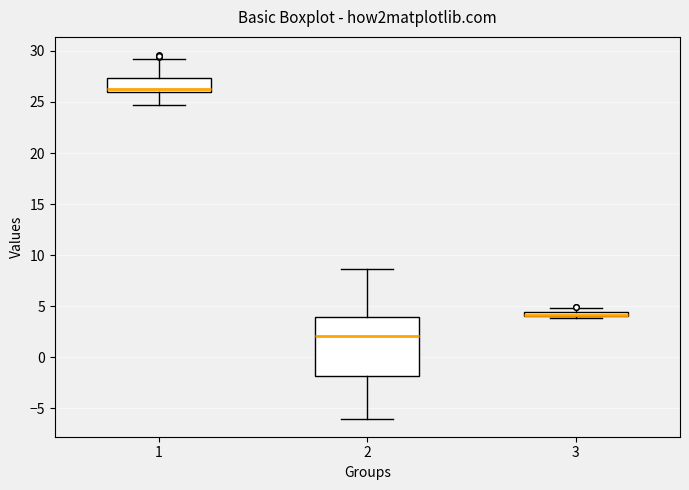

Comparing the boxes themselves (not the whiskers), which one is the tallest?

2